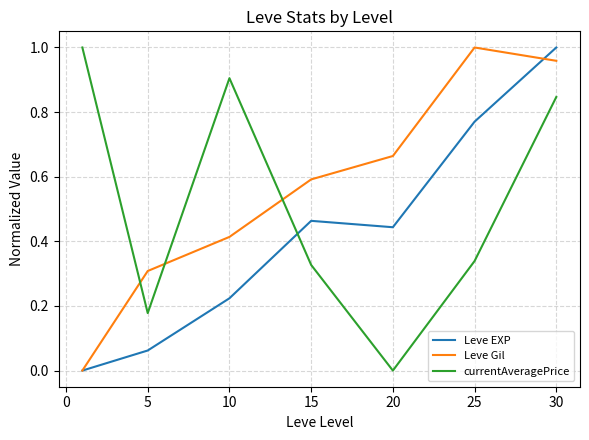

Rank the series by their average value, from lowest to highest.

Leve EXP, currentAveragePrice, Leve Gil